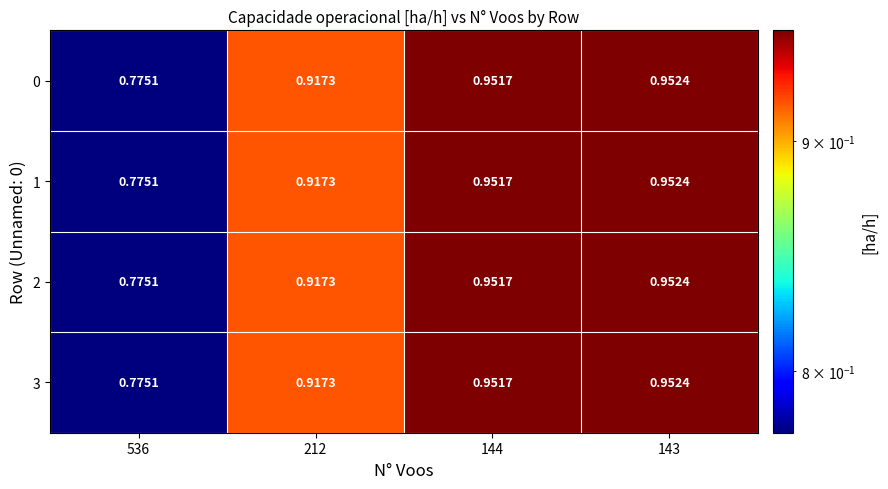

Is the value of 3 at 143 greater than the value of 1 at 144?

Yes